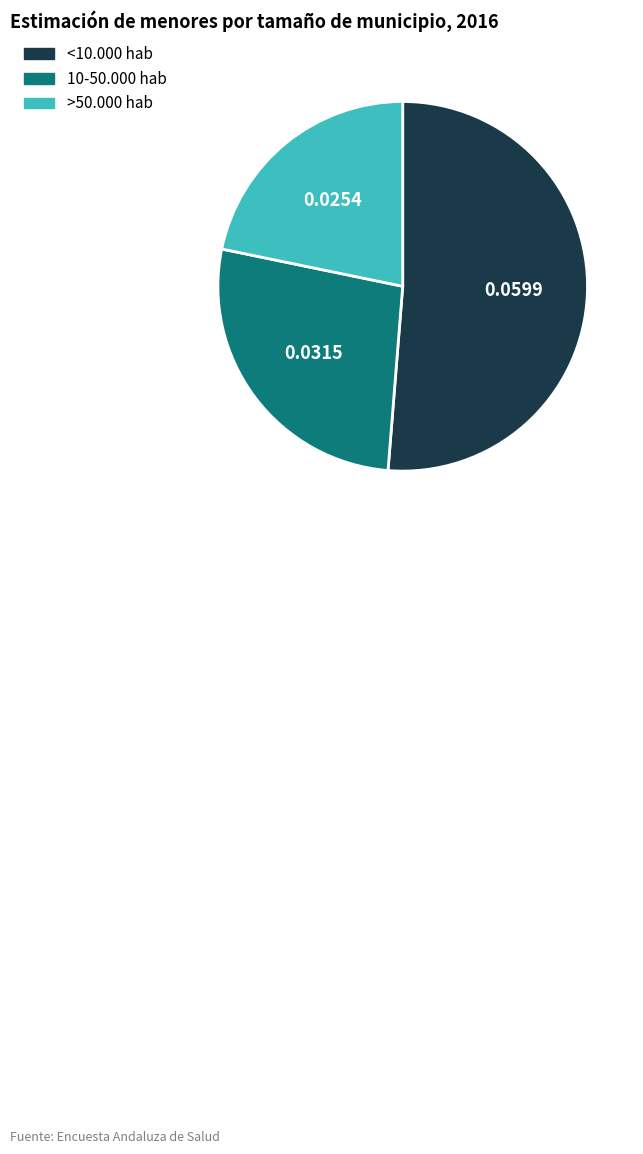

Does any single category account for the majority?

Yes